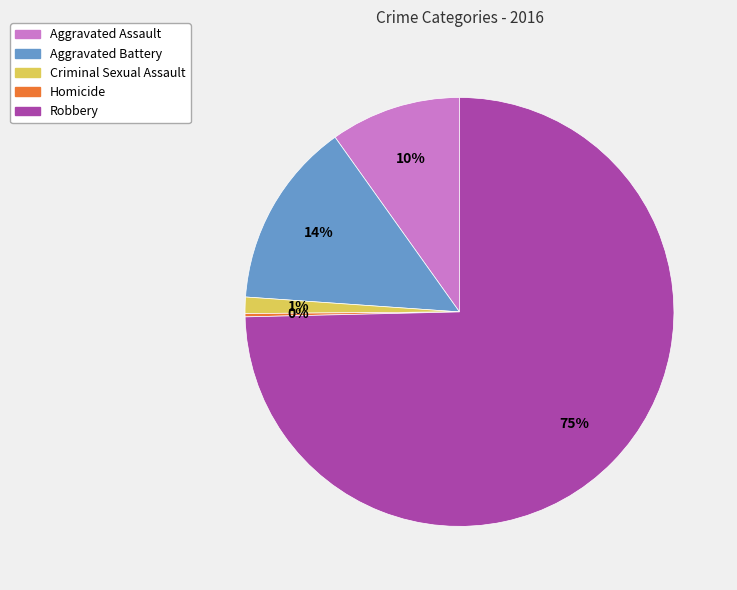

Is the sum of Aggravated Battery and Criminal Sexual Assault greater than half?

No